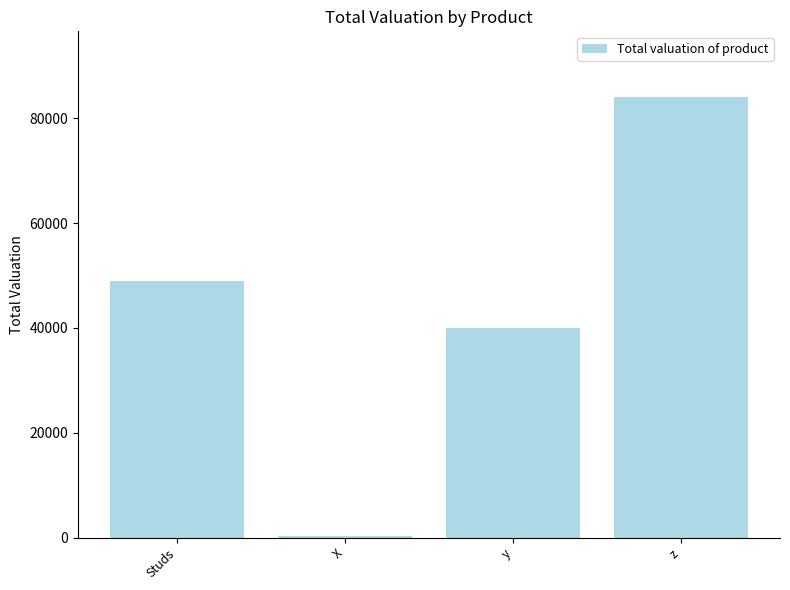

At which label is the value closest to 42150?

y